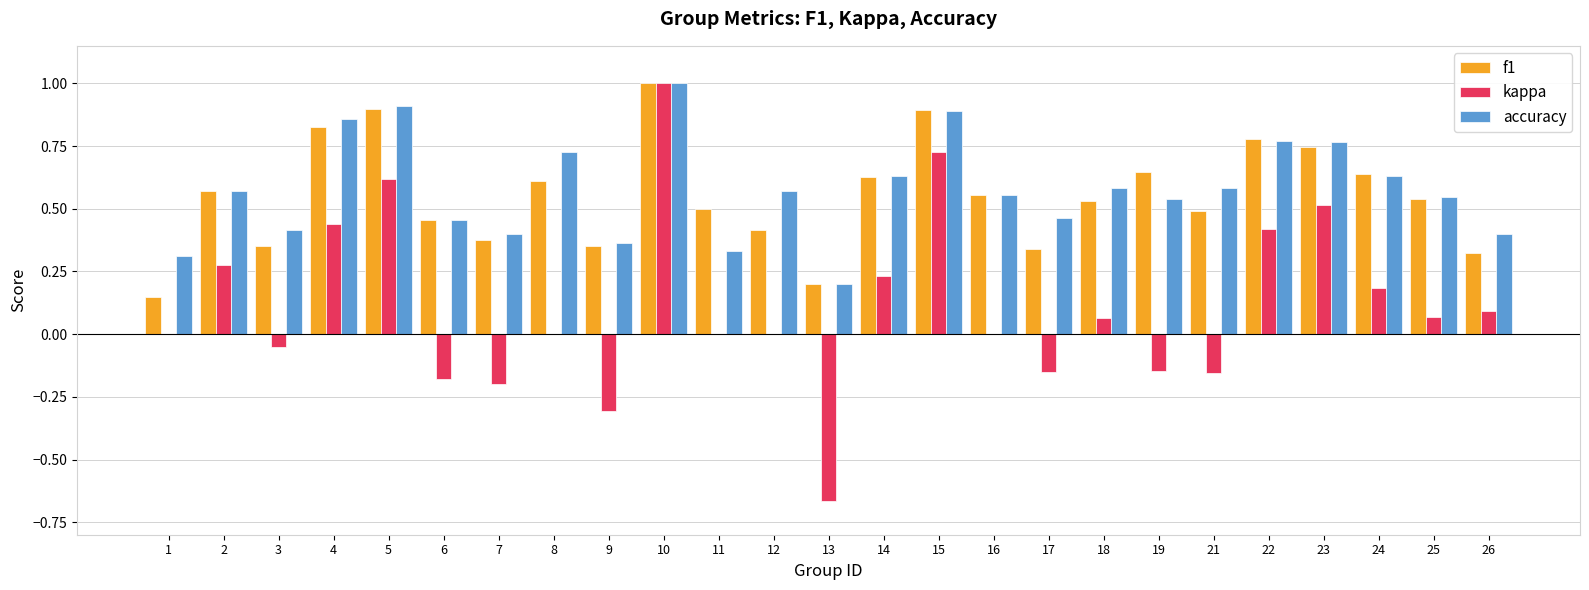

What is the sum of all f1 values?

13.8